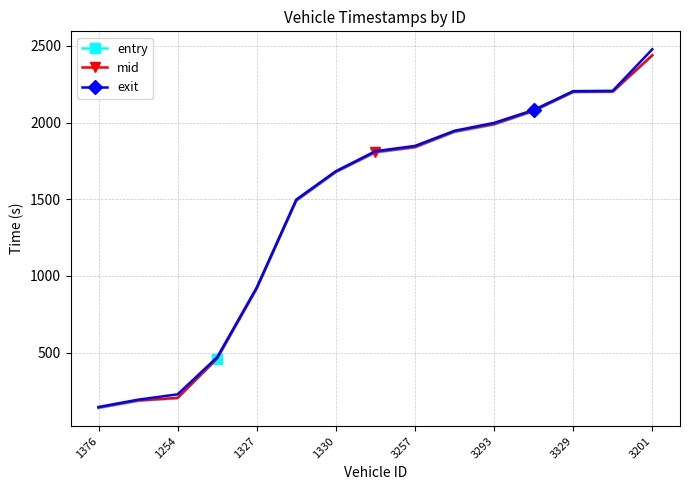

What is the greatest value displayed?

2478.1